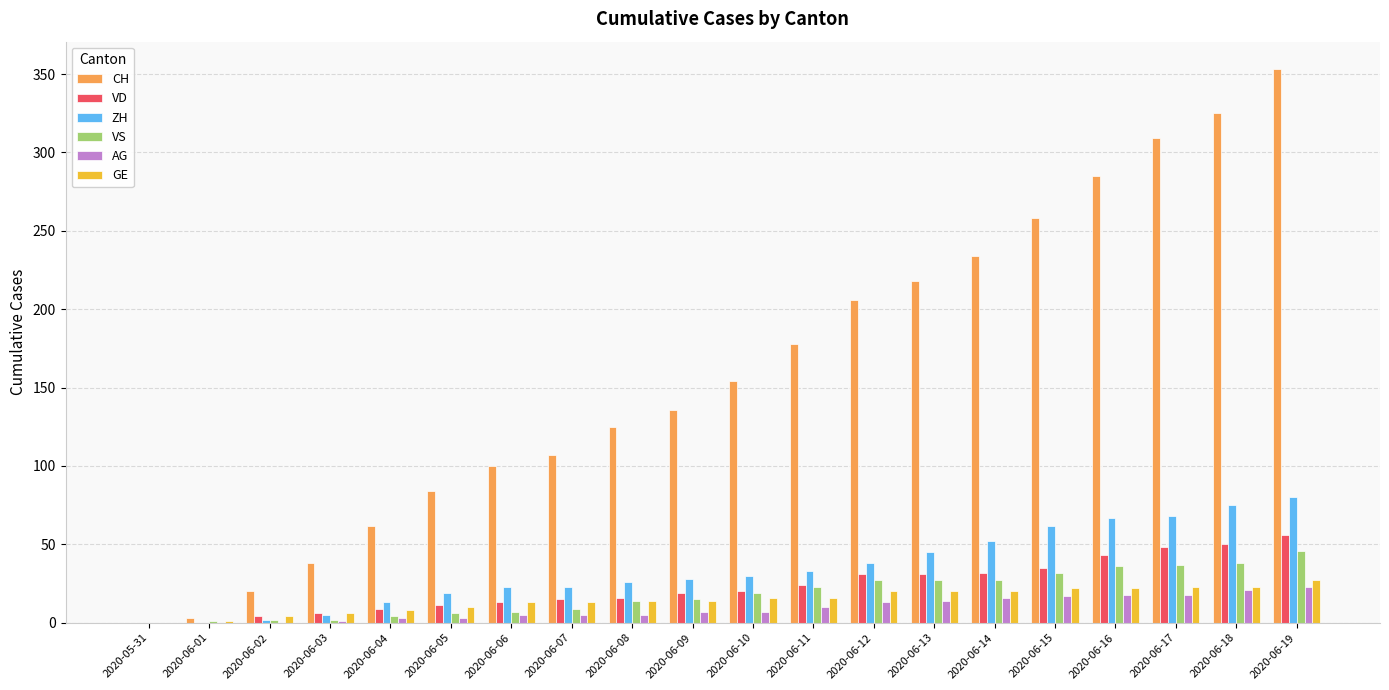

How many distinct data groups are displayed?

6